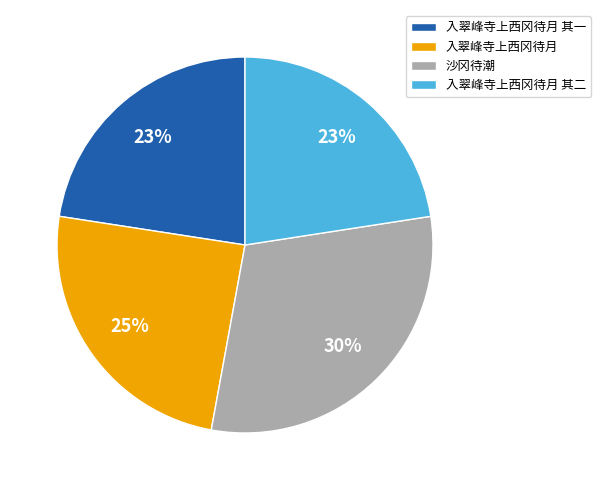

What is the largest slice in the pie chart?

沙冈待潮